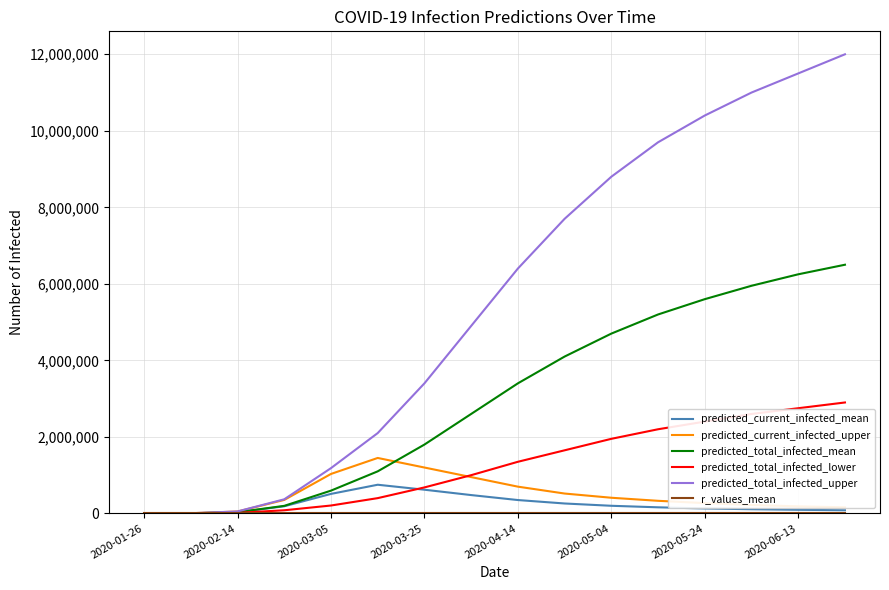

Which series has the widest spread of values?

predicted_total_infected_upper